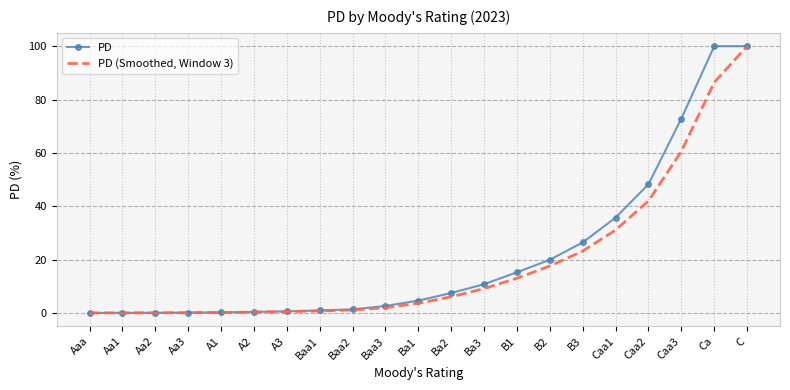

Is it true that PD equals 30.3 at C?

False